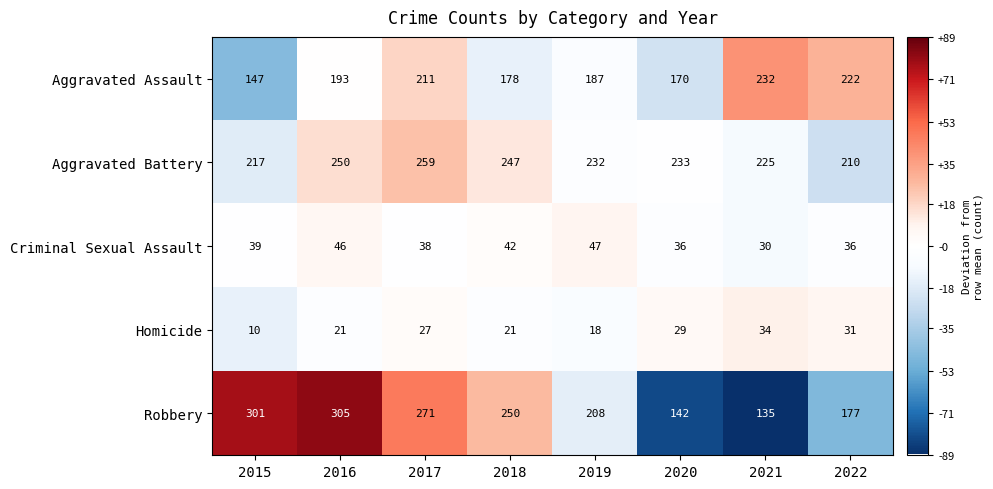

What is the difference between the maximum and second lowest values in the Robbery series?

163